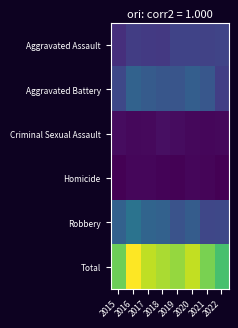

Reading left to right, extract all data points from this chart.

Aggravated Assault: 2015=235	2016=307	2017=287	2018=280	2019=336	2020=337	2021=331	2022=343
Aggravated Battery: 2015=359	2016=507	2017=465	2018=433	2019=427	2020=480	2021=444	2022=310
Criminal Sexual Assault: 2015=83	2016=65	2017=72	2018=91	2019=80	2020=63	2021=59	2022=64
Homicide: 2015=31	2016=60	2017=57	2018=44	2019=40	2020=55	2021=50	2022=31
Robbery: 2015=502	2016=604	2017=518	2018=503	2019=418	2020=469	2021=354	2022=356
Total: 2015=1210	2016=1543	2017=1399	2018=1351	2019=1301	2020=1404	2021=1238	2022=1104